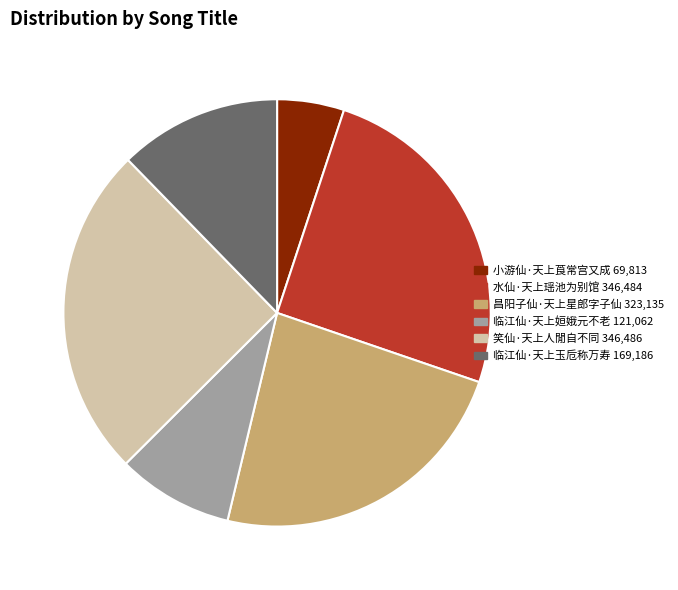

Is it true that 小游仙·天上莨常宫又成 is 5% of the pie?

True